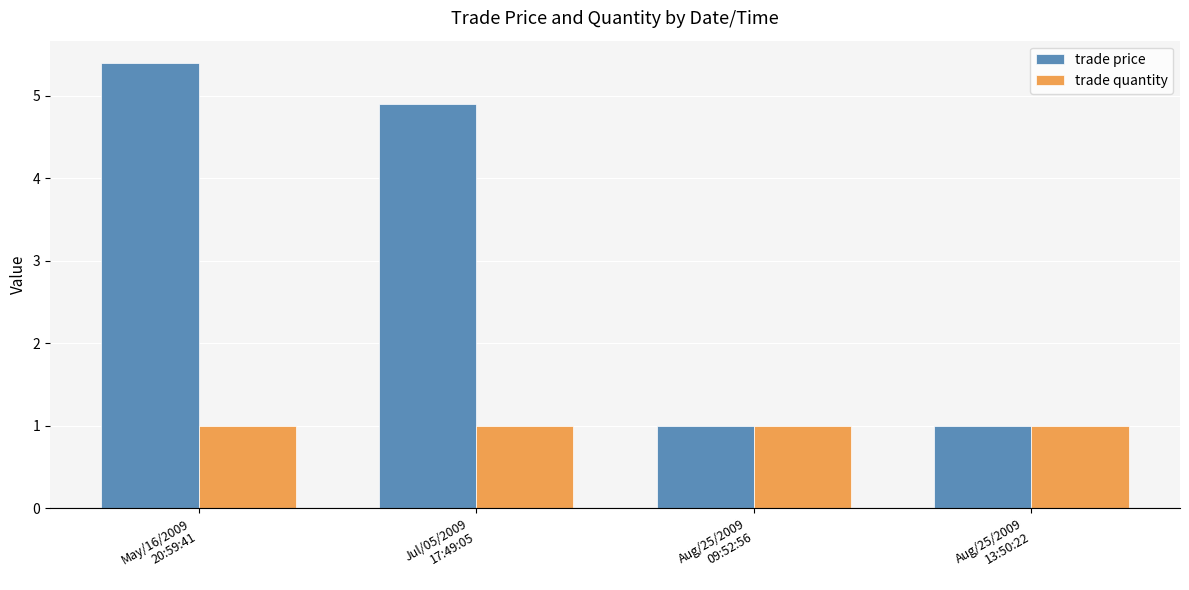

How many bars are there in total?

8